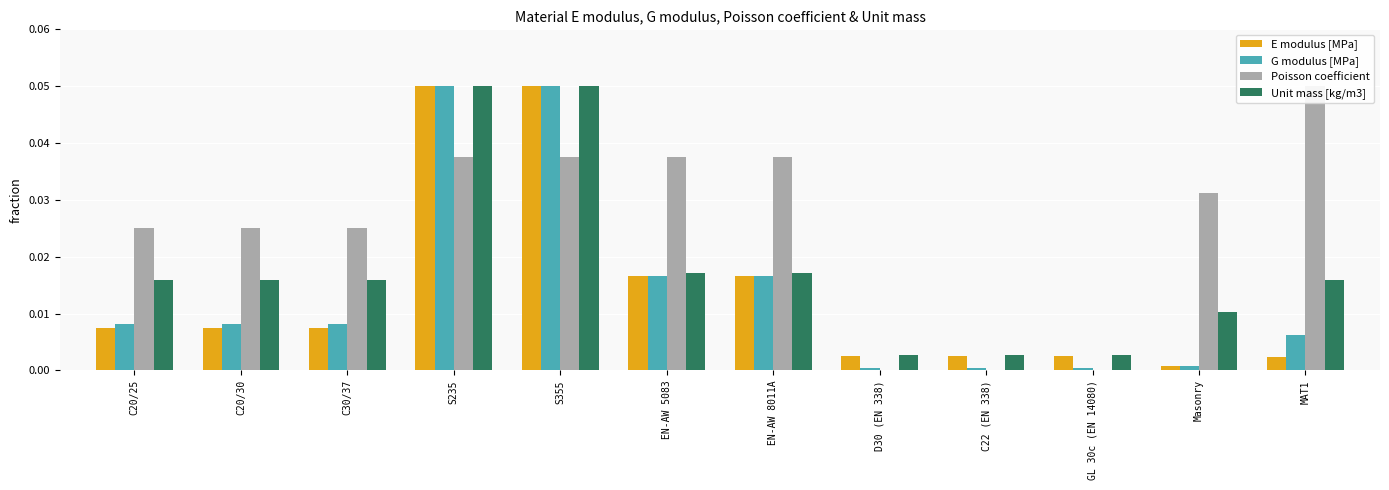

Which category has the lowest value across all series?

D30 (EN 338)